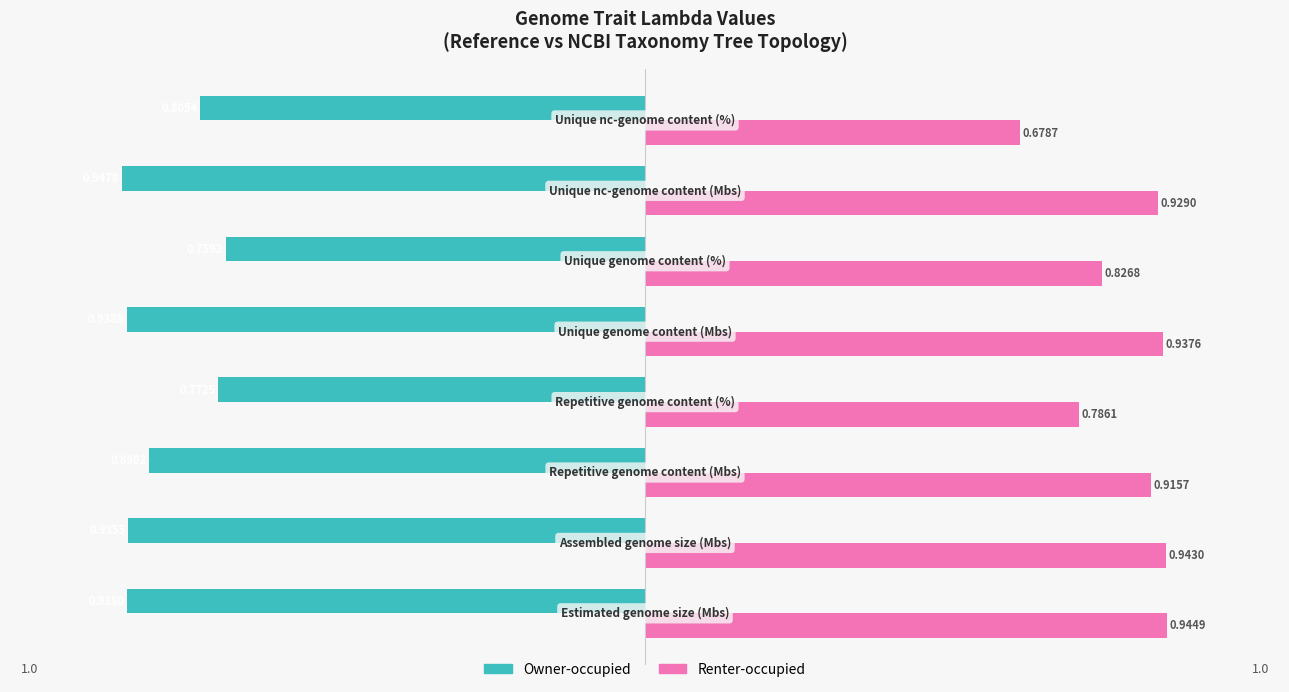

How many series are shown in this chart?

2